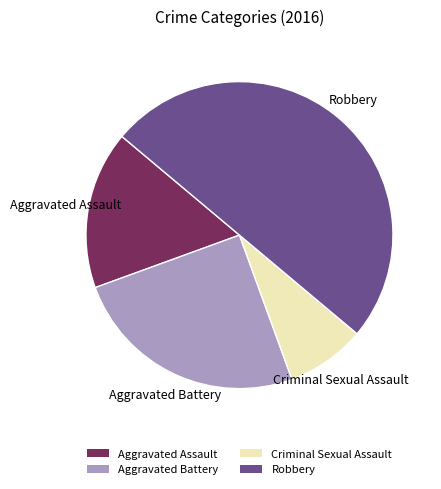

What is the ratio of the value at Robbery to the value at Aggravated Battery?

2.0